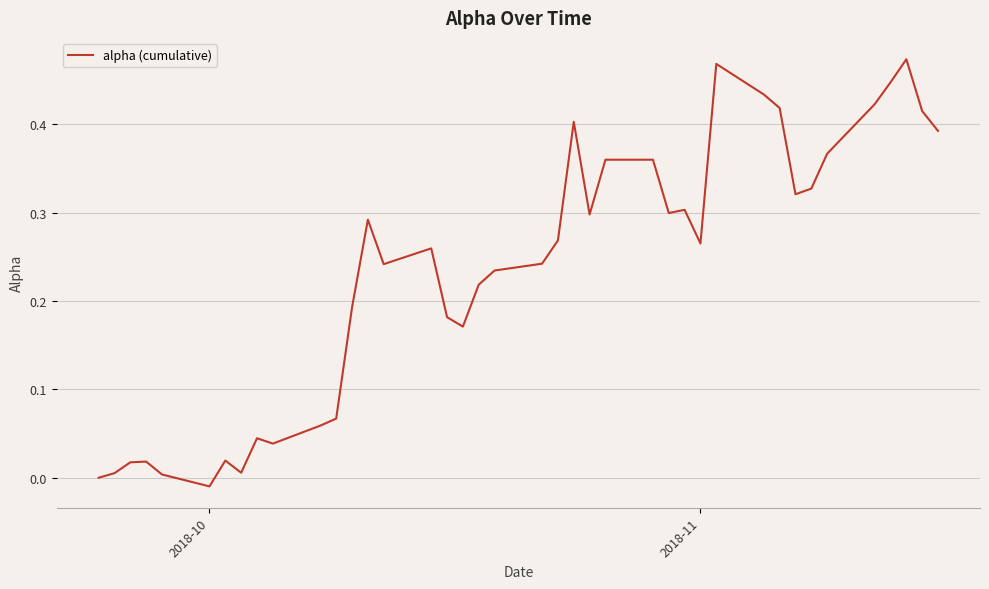

What is the difference between the maximum and minimum values?

0.5